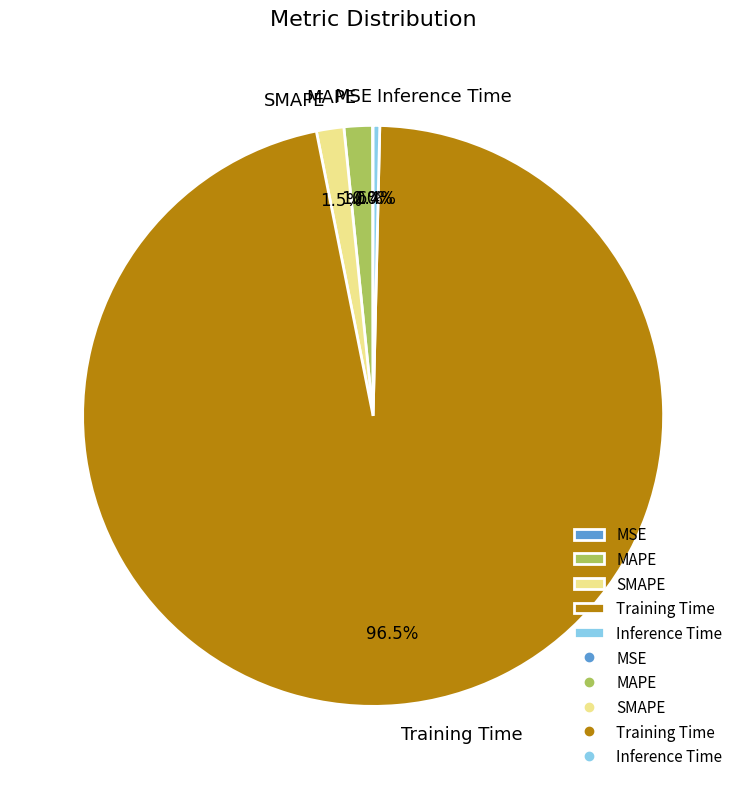

What percentage is NOT represented by Inference Time?

99.6%